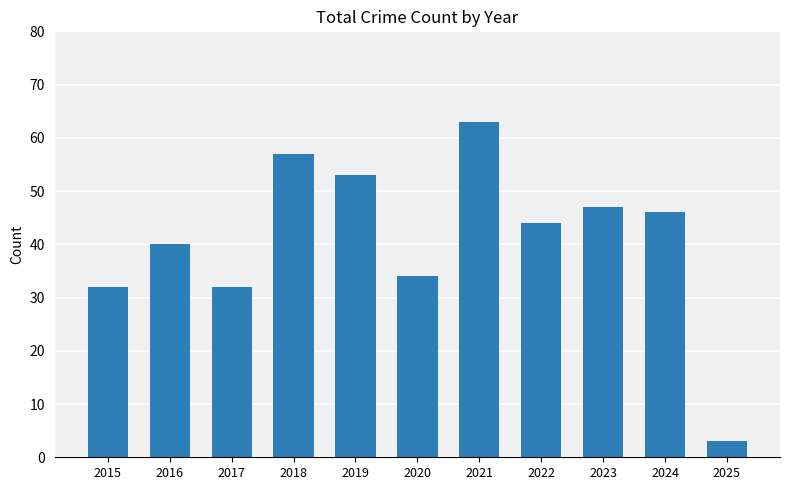

At which category does the chart reach its peak across all series?

2021